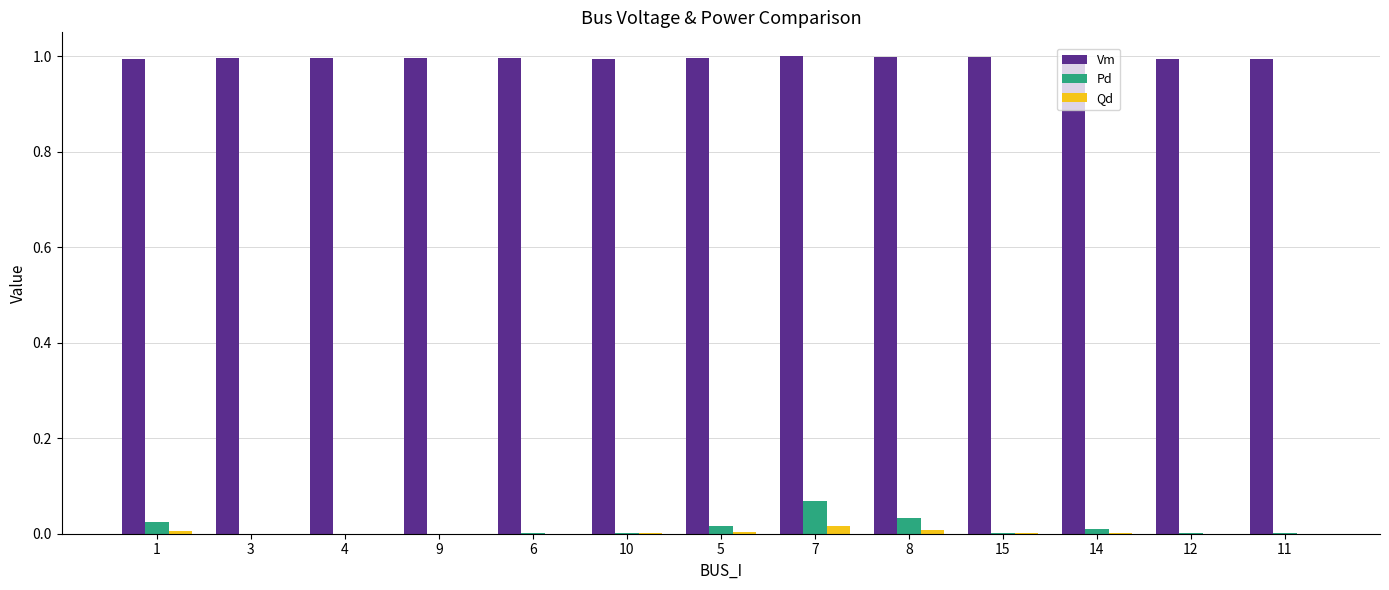

The value of Pd at 14 is 0.0. True or false?

True